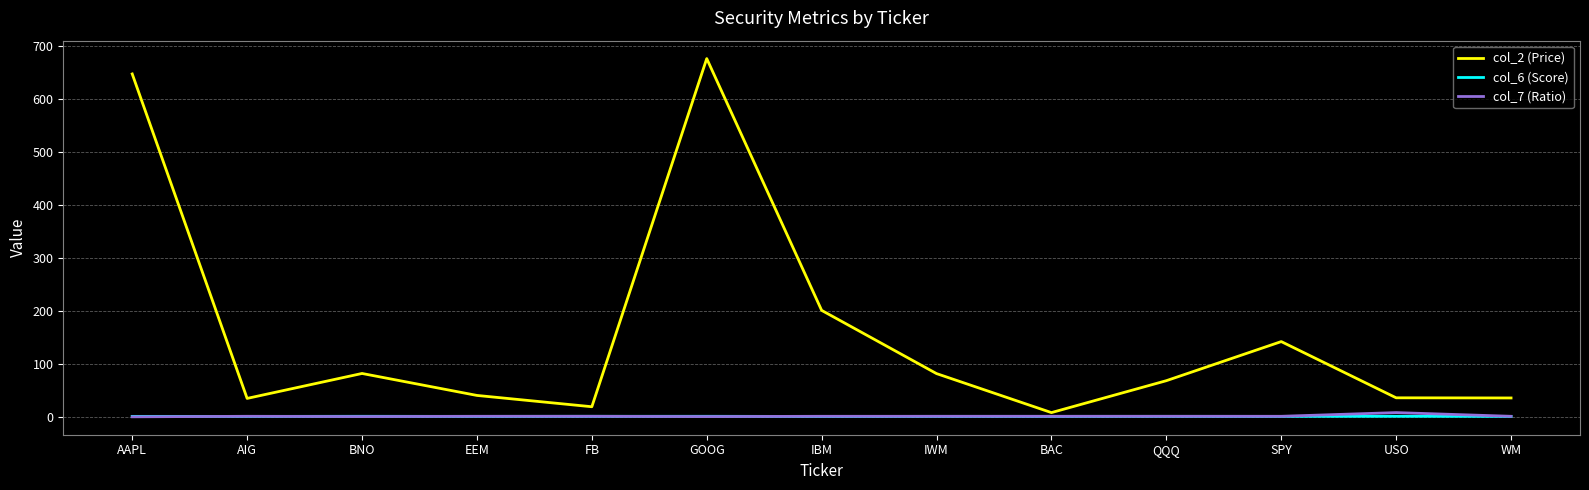

Is it true that col_2 (Price) equals 213.5 at SPY?

False